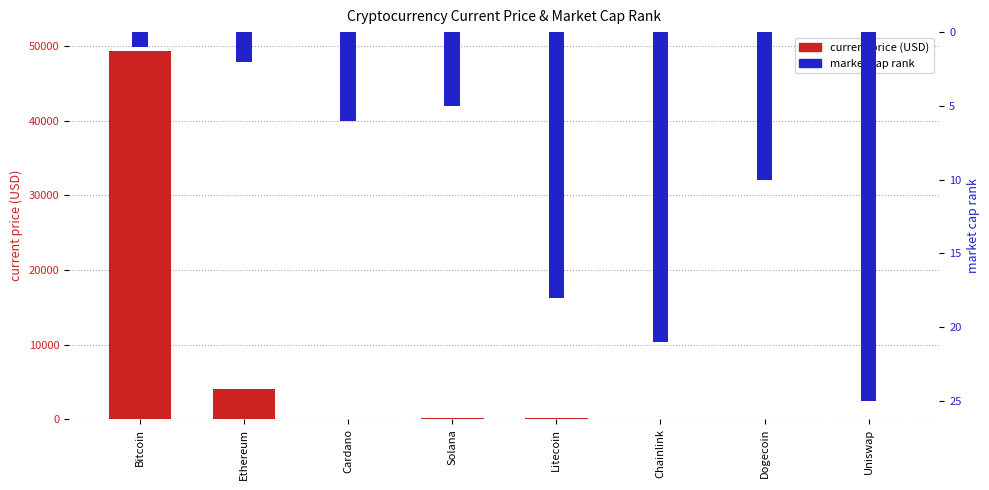

Is it true that market cap rank equals 1.4 at Cardano?

False